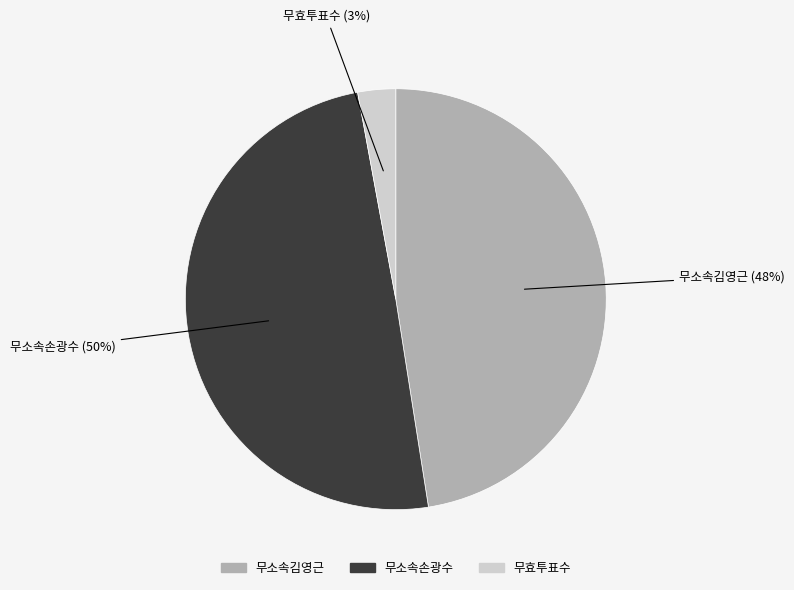

The 무소속손광수 slice represents 41% of the pie. True or false?

False